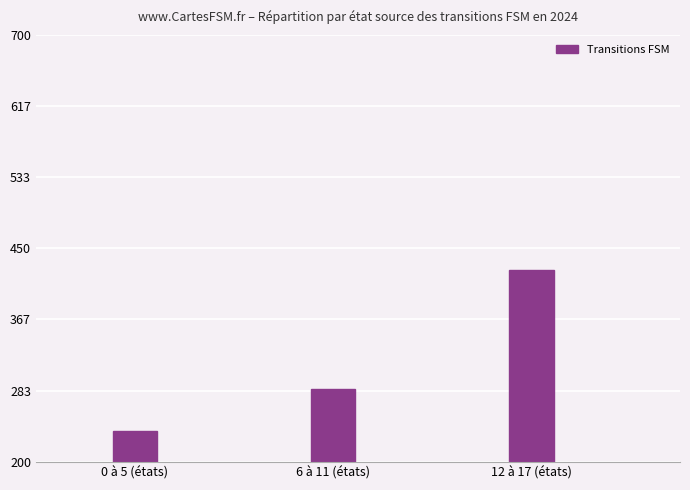

Reading left to right, list all the values displayed in this chart.

236	285	424